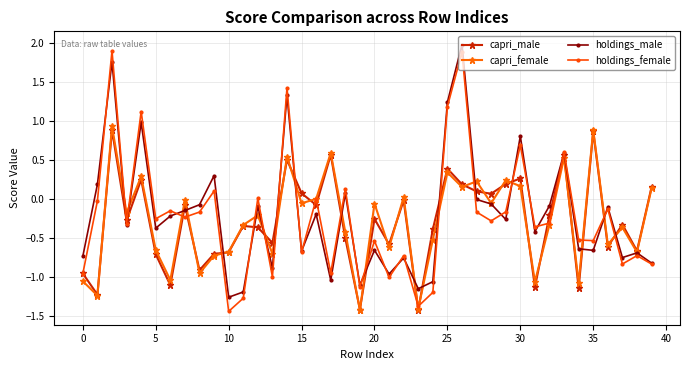

Which series has the widest spread of values?

holdings_female